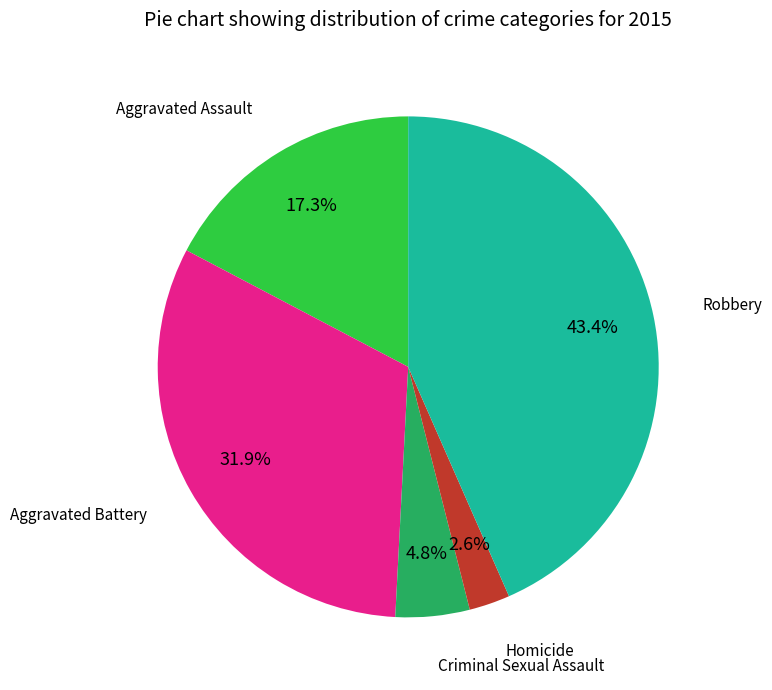

Does any single category account for the majority?

No